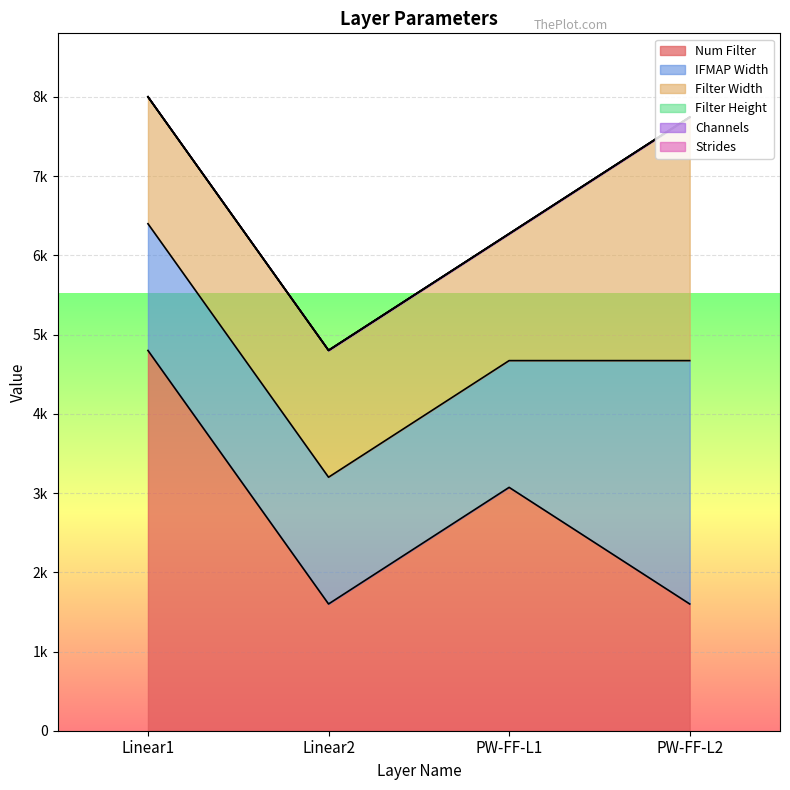

True or false: IFMAP Width and Strides cross at least once.

False